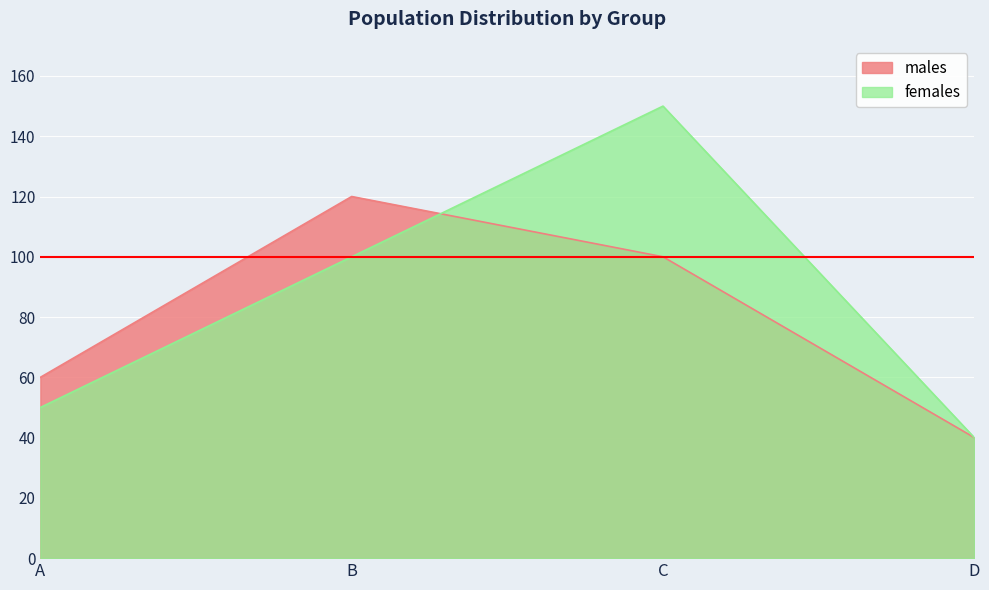

The males series shows 21 at D. True or false?

False